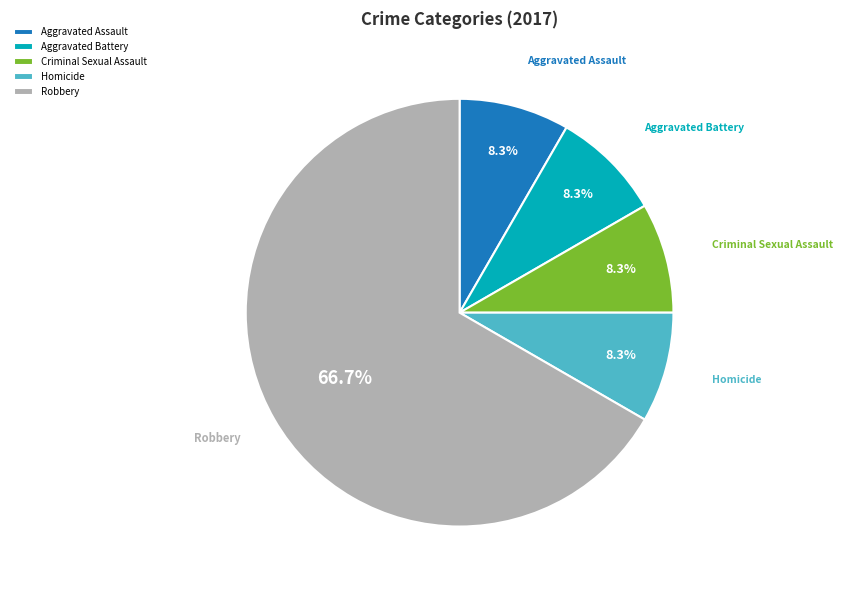

Does any single category account for the majority?

Yes